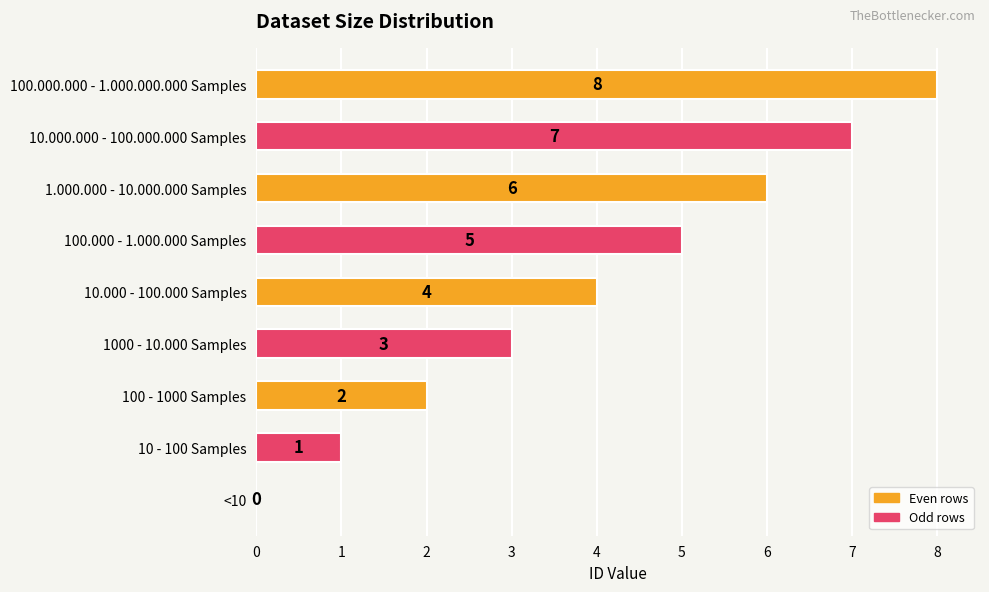

What is the average value?

4